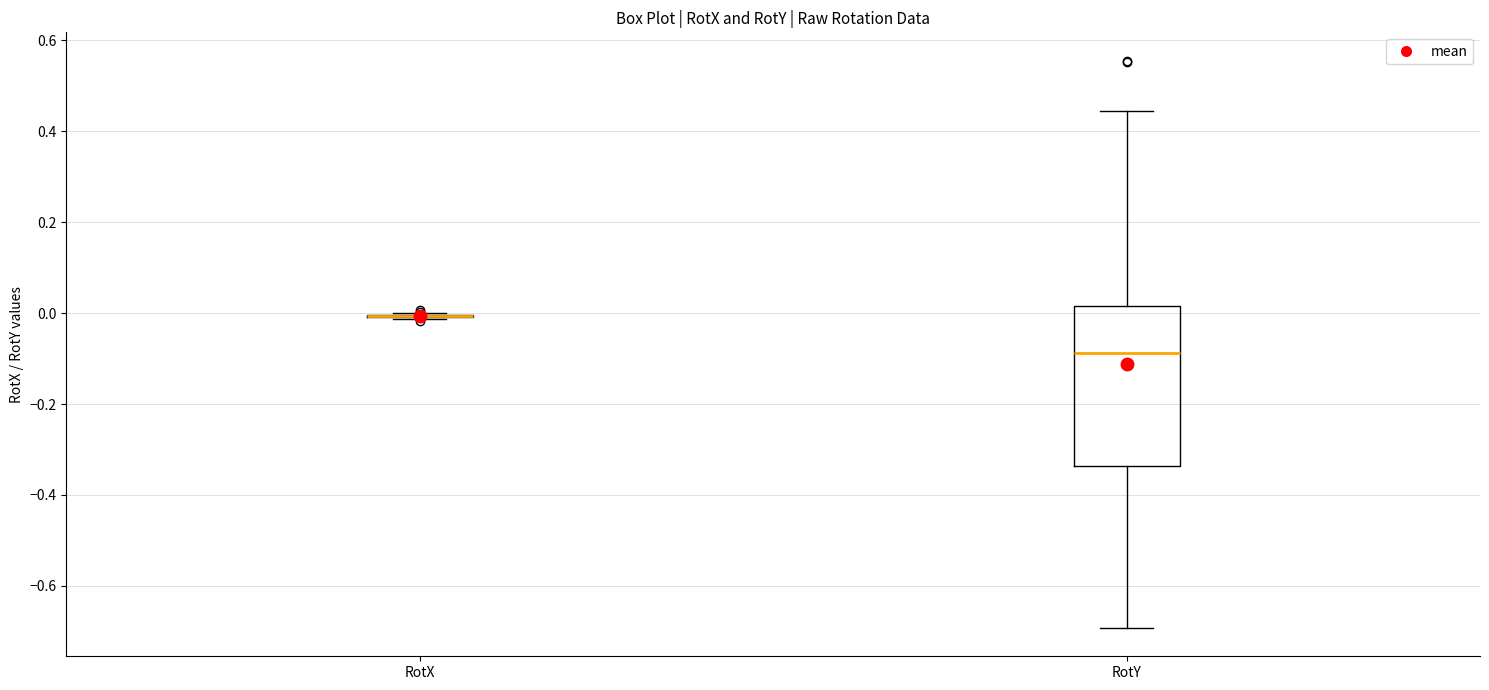

Comparing the boxes themselves (not the whiskers), which one is the tallest?

RotY